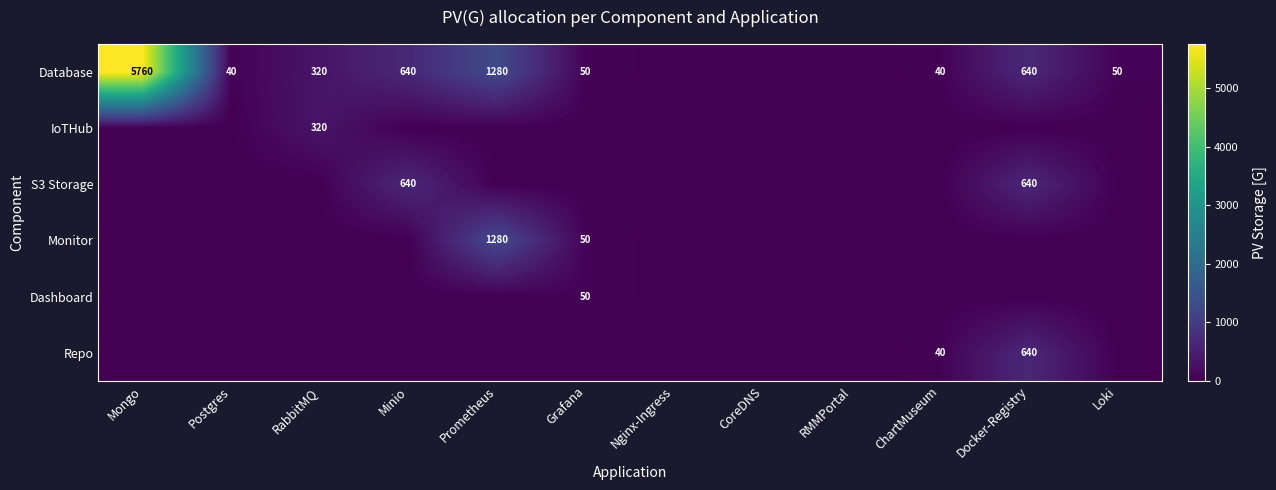

The value of Database at ChartMuseum is 40. True or false?

True